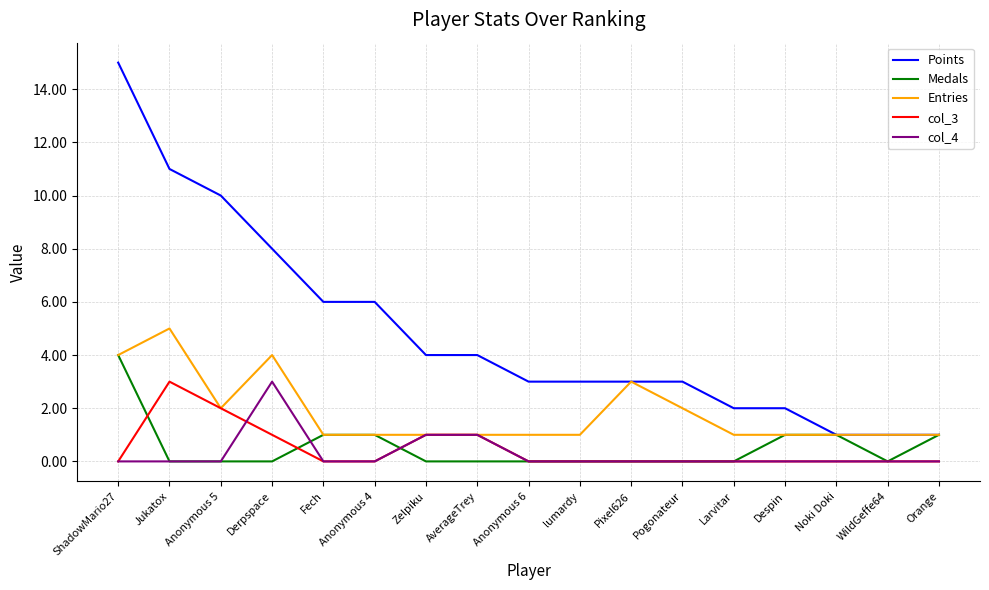

The col_3 series shows 1 at Derpspace. True or false?

True